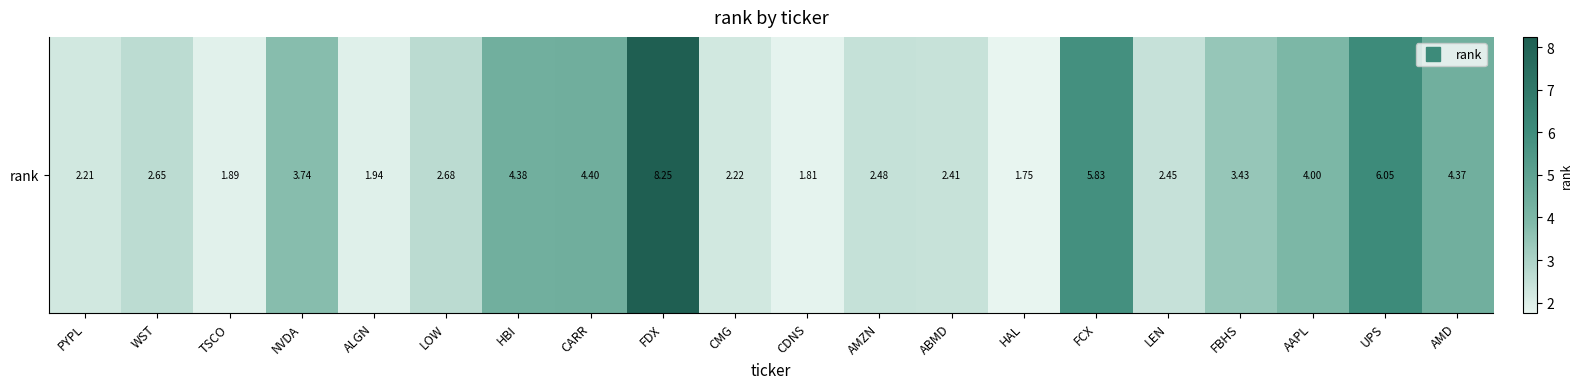

Reading right to left, what are all the values shown in this chart?

4.4	6.0	4.0	3.4	2.5	5.8	1.8	2.4	2.5	1.8	2.2	8.2	4.4	4.4	2.7	1.9	3.7	1.9	2.6	2.2